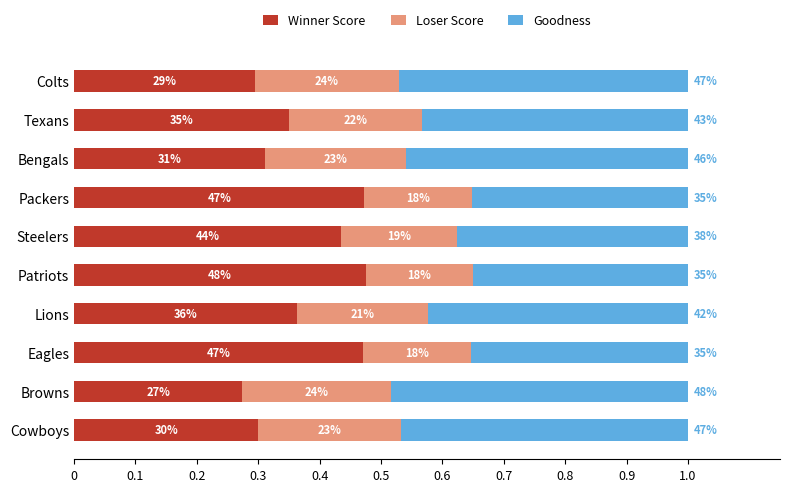

What is the difference between the second highest and second lowest values in the Winner Score series?

0.2